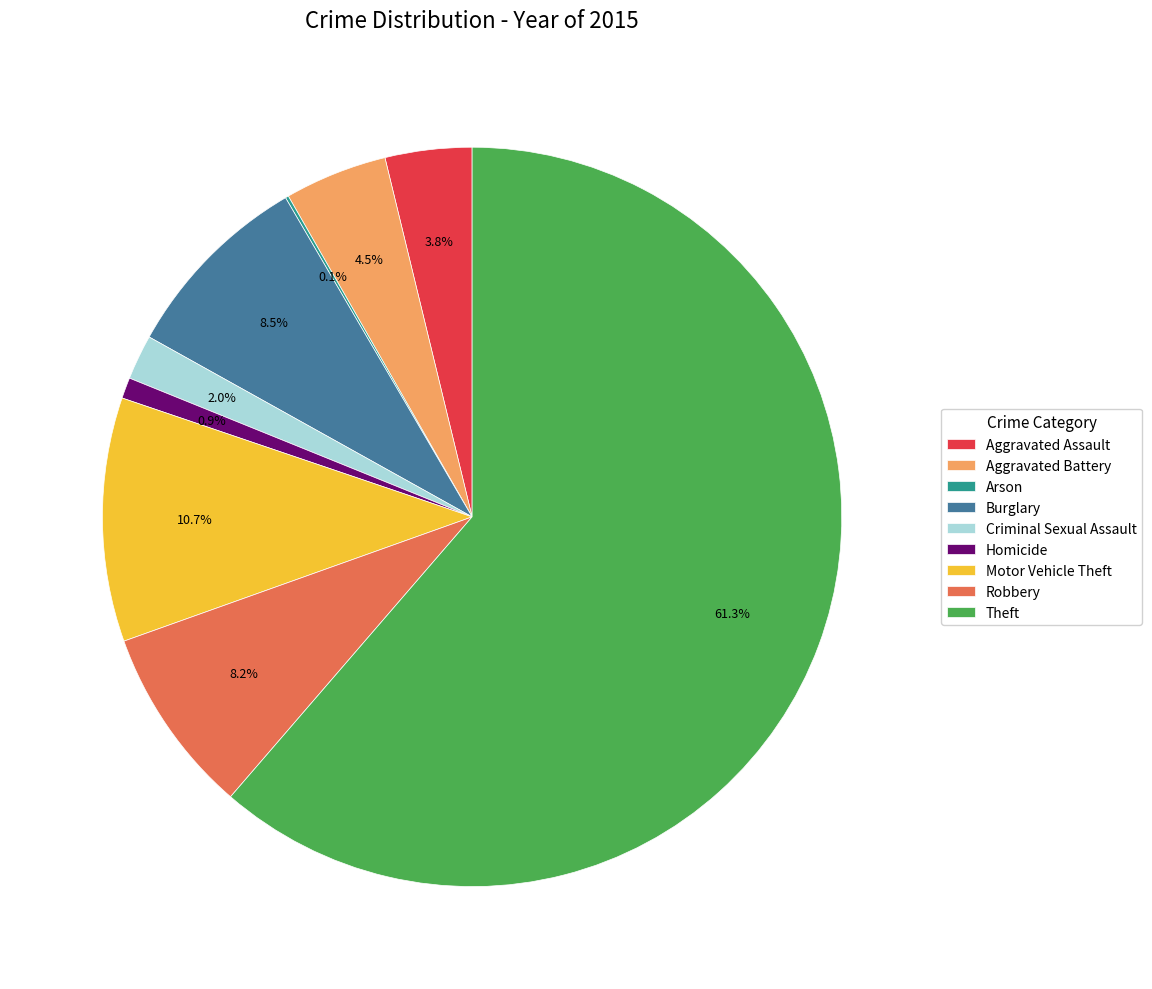

Which slice is the largest?

Theft